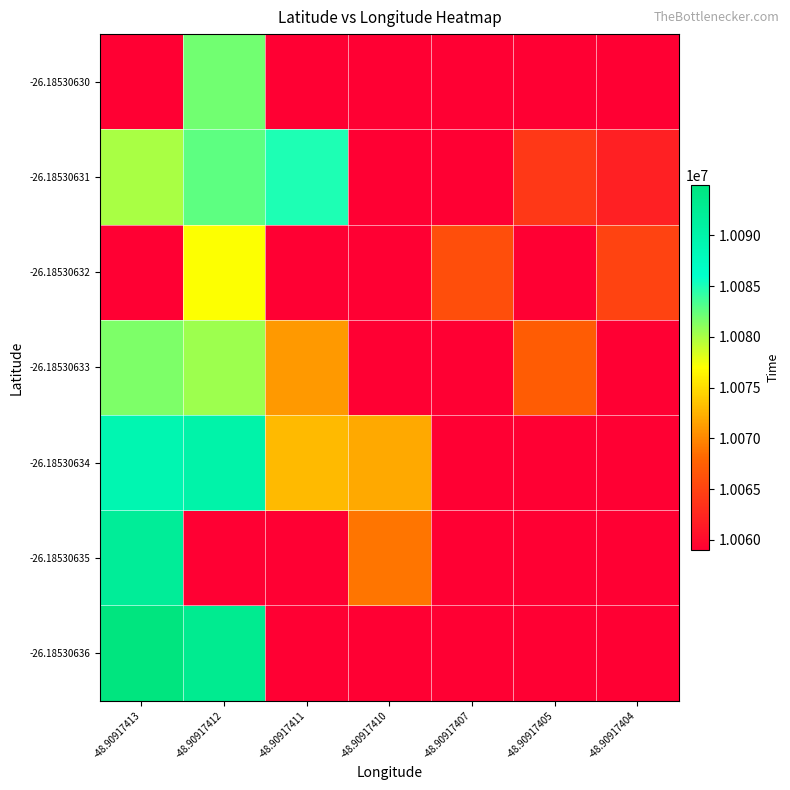

Reading left to right, extract all data points from this chart.

row_0: 10094996.0	10092974.0	10058990.0	10058990.0	10058990.0	10058990.0	10058990.0
row_1: 10091969.0	10058990.0	10058990.0	10068945.0	10058990.0	10058990.0	10058990.0
row_2: 10089035.0	10090043.0	10072987.0	10071977.0	10058990.0	10058990.0	10058990.0
row_3: 10081522.5	10080504.0	10070956.0	10058990.0	10058990.0	10067239.0	10058990.0
row_4: 10058990.0	10077060.0	10058990.0	10058990.0	10066021.0	10058990.0	10064975.0
row_5: 10079967.0	10082756.2	10084961.0	10058990.0	10058990.0	10063964.0	10061943.0
row_6: 10058990.0	10081966.0	10058990.0	10058990.0	10058990.0	10058990.0	10058990.0